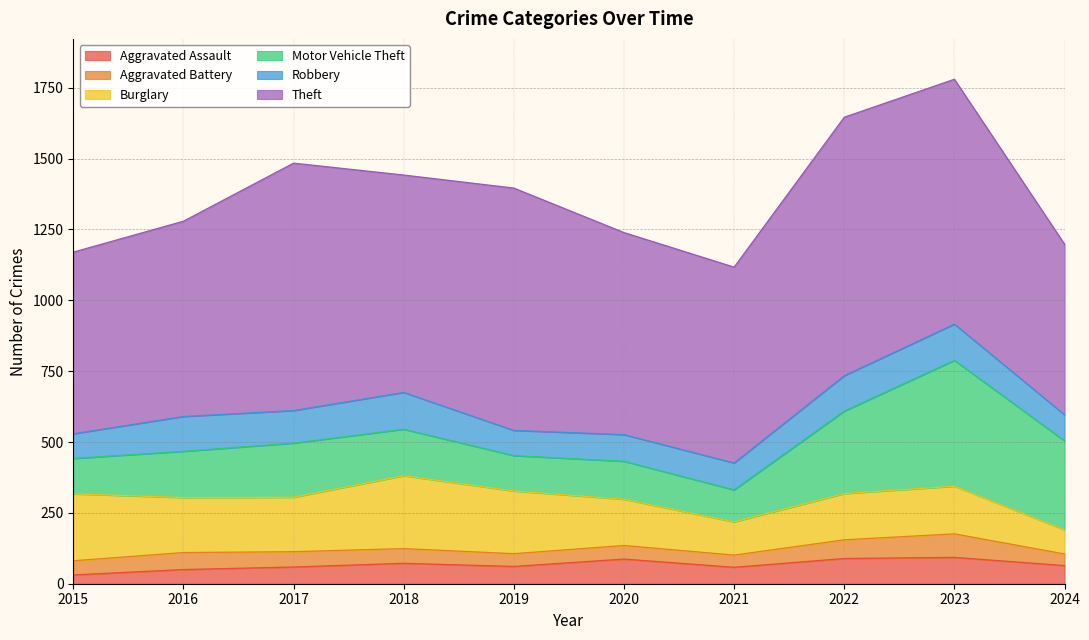

Rank the series by their maximum value, from lowest to highest.

Aggravated Battery, Aggravated Assault, Robbery, Burglary, Motor Vehicle Theft, Theft